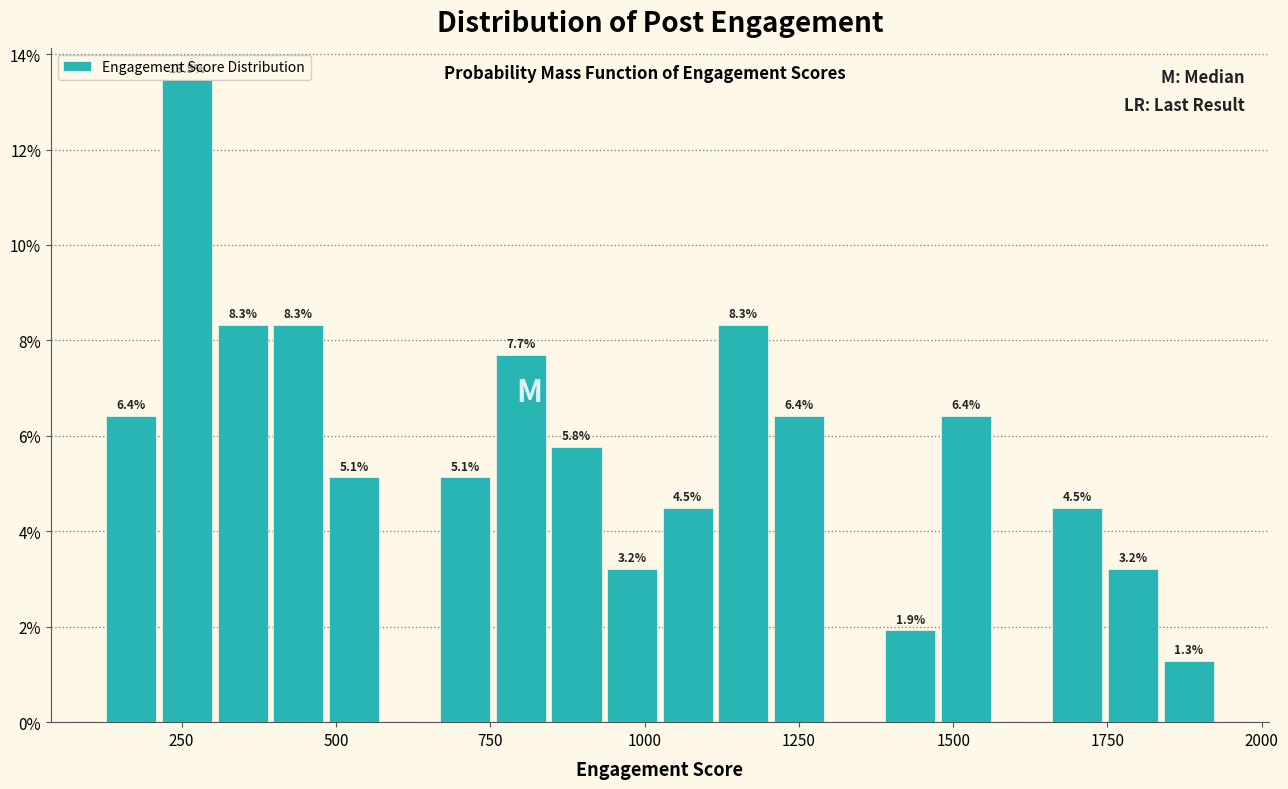

Around what value on the x-axis is the tallest bar? Give the approximate position of its centre, as read against the axis.

250